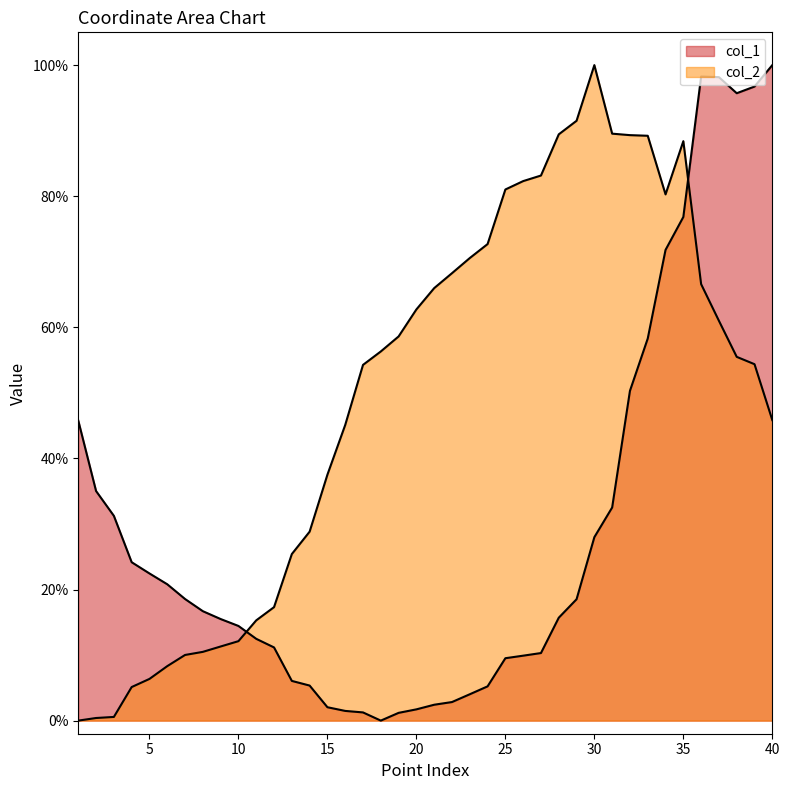

What is the sum of the col_1 values at 27 and 9?

0.3